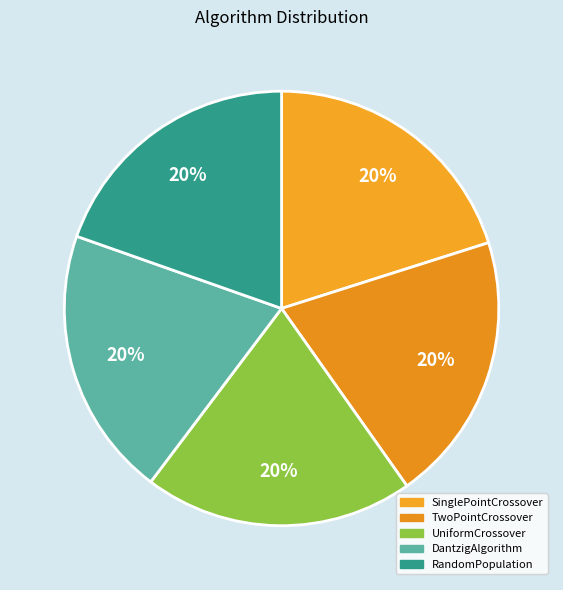

Is it true that UniformCrossover is 32% of the pie?

False